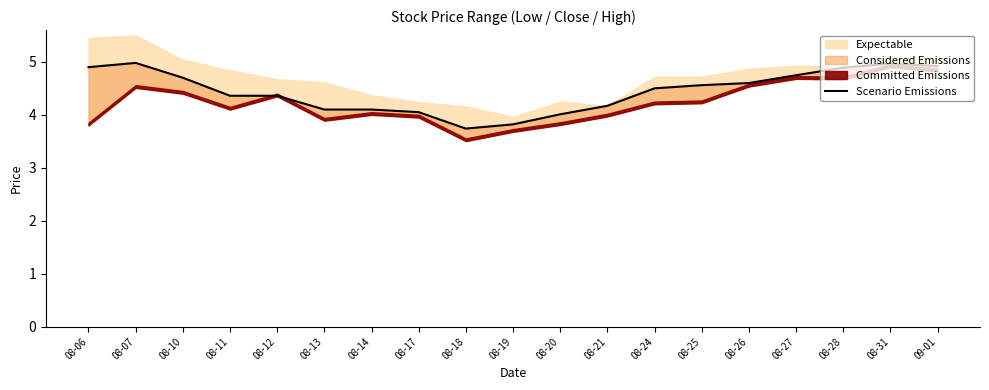

Which has a higher value, 08-31 or 08-14?

08-31